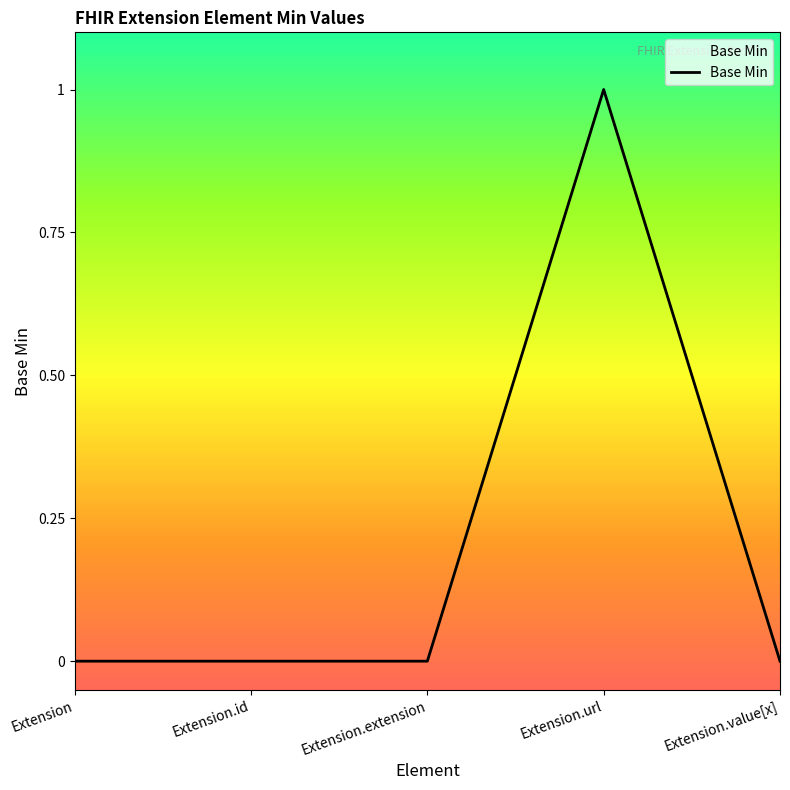

What is the difference between the maximum and second lowest values?

1